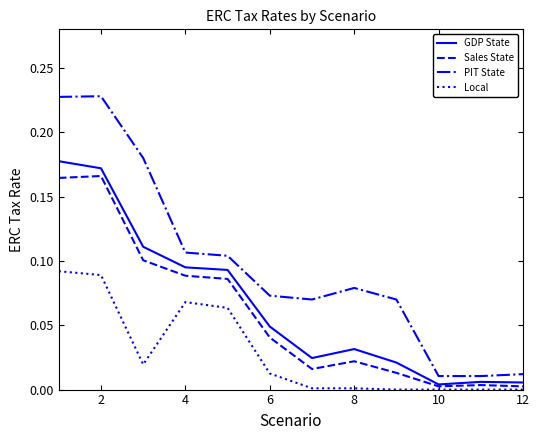

Which series has the largest total across all categories?

PIT State